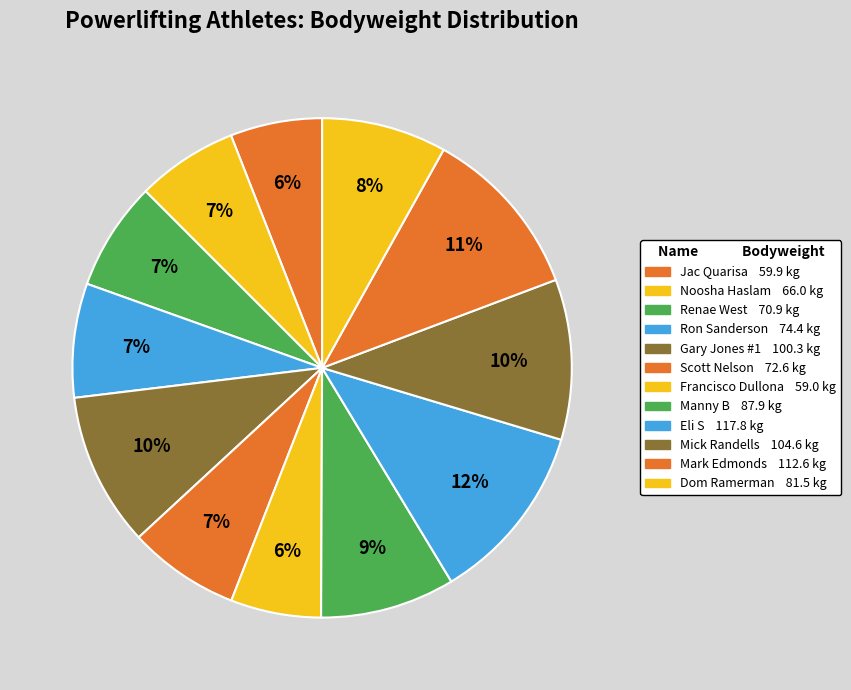

How many segments does this pie chart have?

12